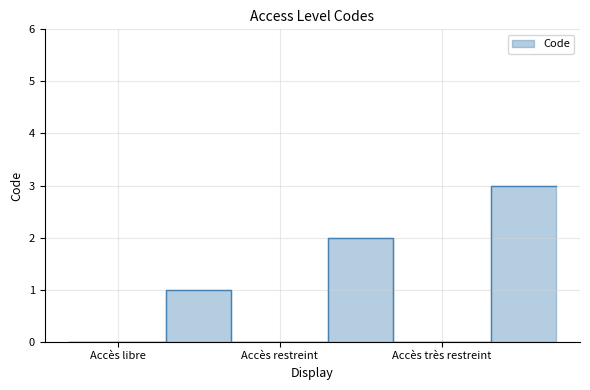

Rank the categories by value from lowest to highest.

Accès libre, Accès restreint, Accès très restreint